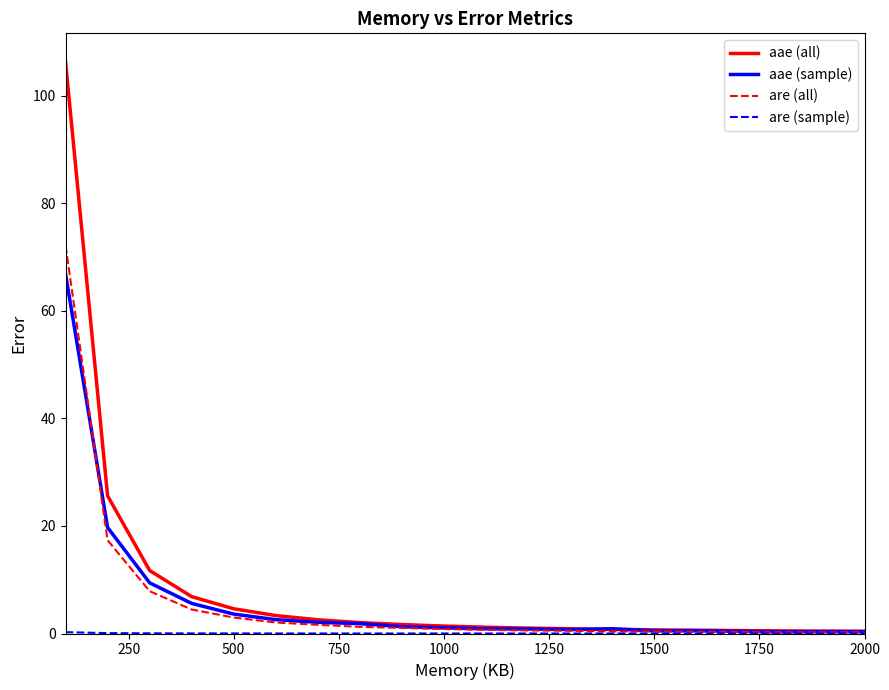

Which series has the largest range (max minus min)?

aae (all)